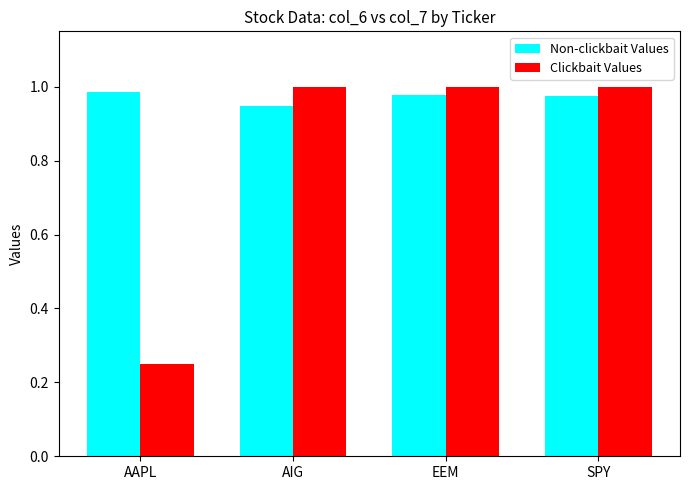

Rank the series by their average value, from lowest to highest.

Clickbait Values, Non-clickbait Values